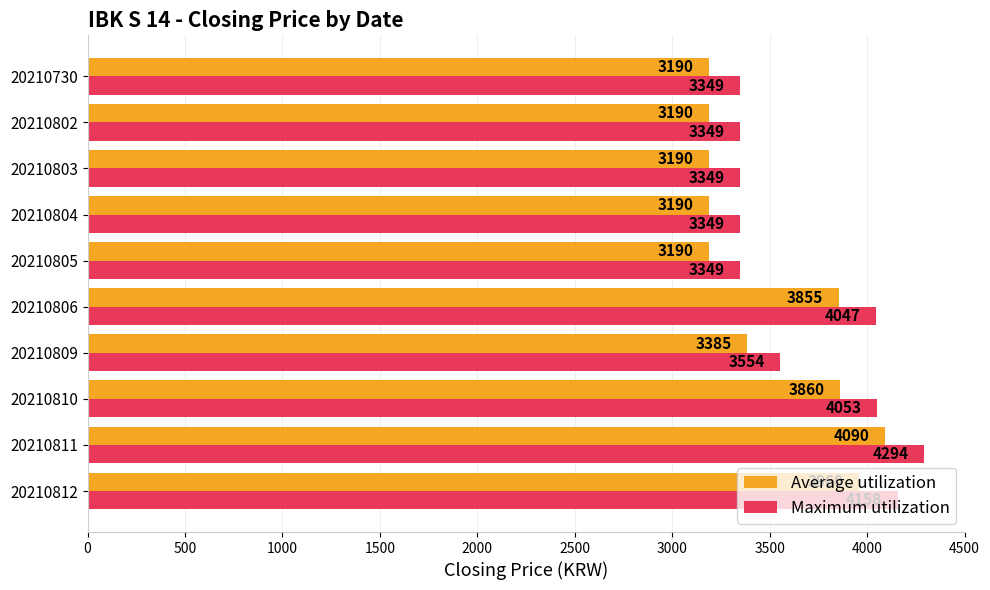

Where is Average utilization nearest to the value 3640?

20210806